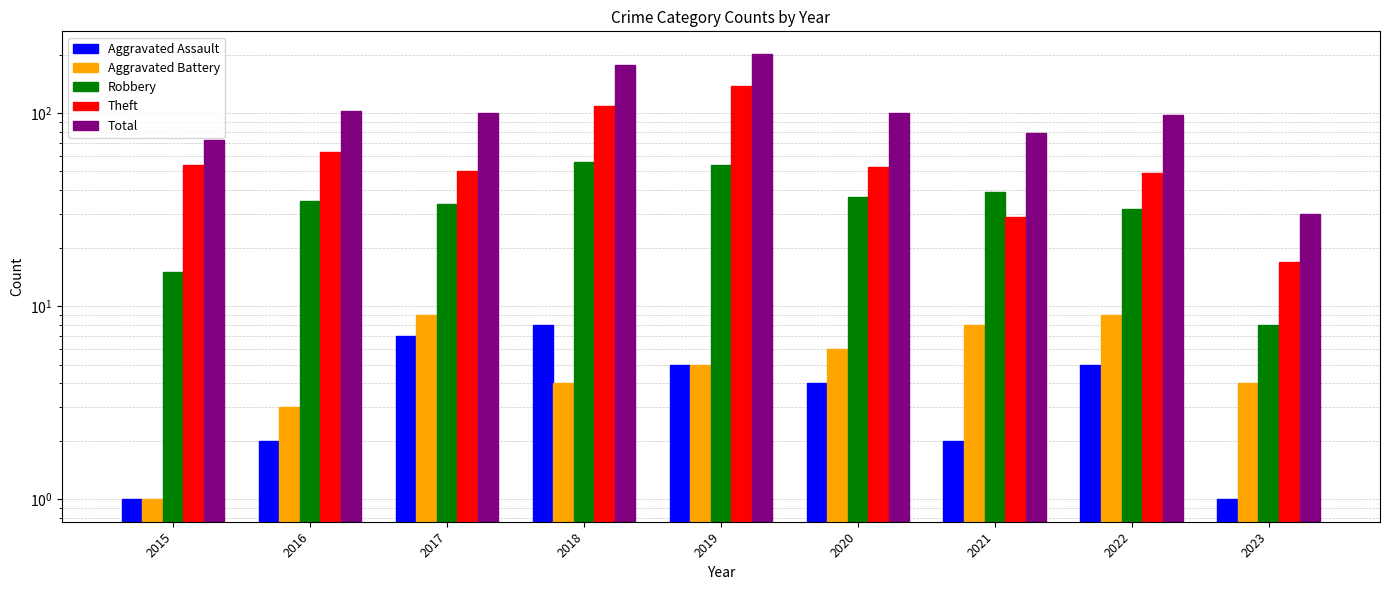

What is the difference between the maximum and minimum values in the Total series?

174